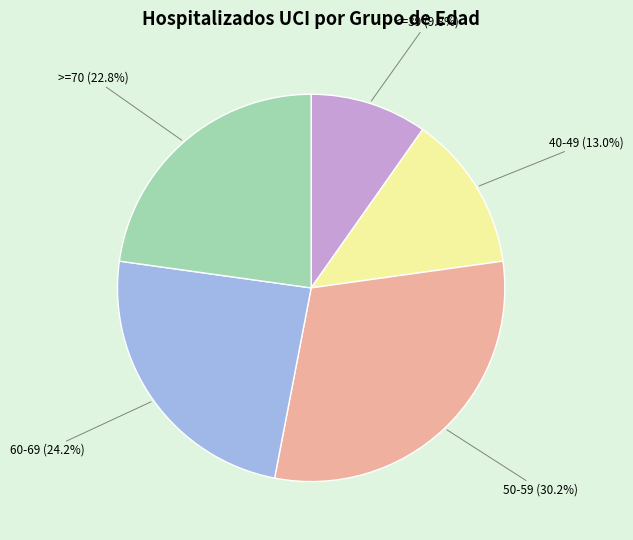

Does any single category account for the majority?

No